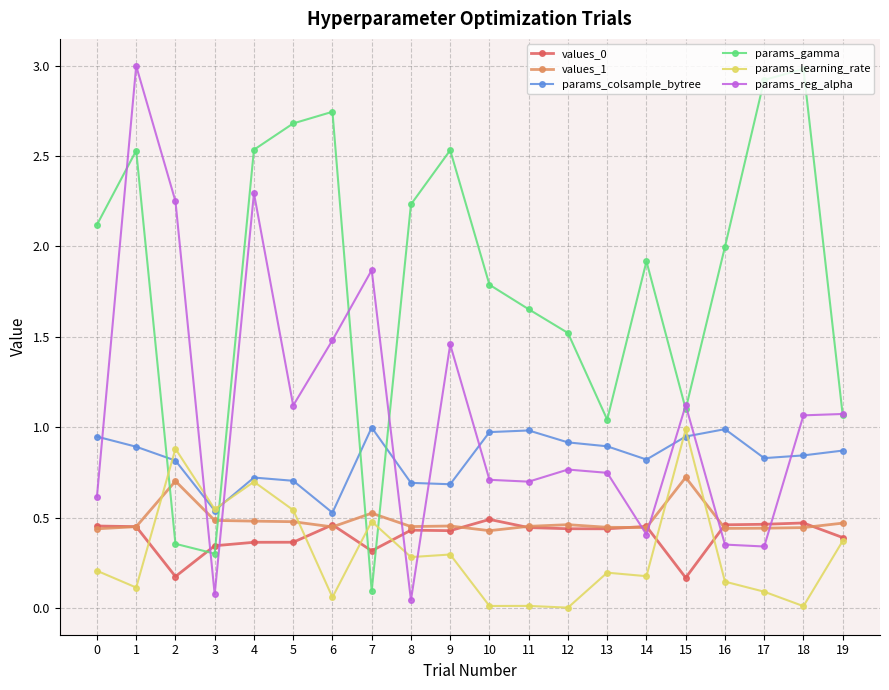

The params_reg_alpha series shows 3.0 at 1. True or false?

True